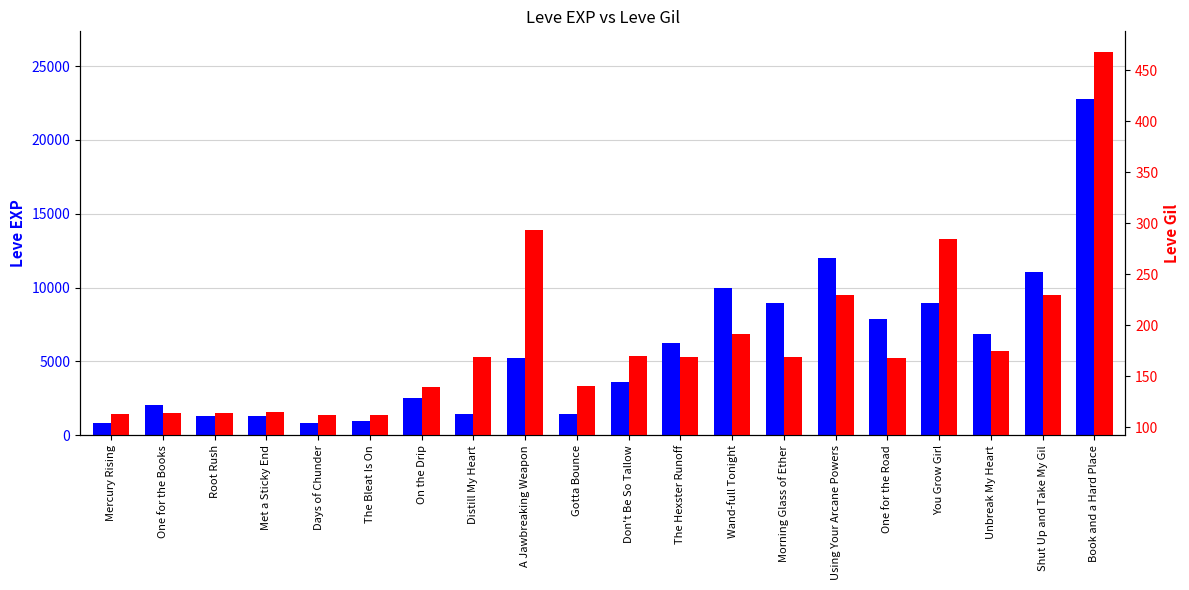

Reading left to right, list all the values displayed in this chart.

Leve EXP: Mercury Rising=800	One for the Books=2040	Root Rush=1330	Met a Sticky End=1330	Days of Chunder=800	The Bleat Is On=980	On the Drip=2490	Distill My Heart=1420	A Jawbreaking Weapon=5220	Gotta Bounce=1420	Don't Be So Tallow=3600	The Hexster Runoff=6280	Wand-full Tonight=9990	Morning Glass of Ether=8930	Using Your Arcane Powers=12030	One for the Road=7880	You Grow Girl=8930	Unbreak My Heart=6880	Shut Up and Take My Gil=11040	Book and a Hard Place=22790
Leve Gil: Mercury Rising=113	One for the Books=114	Root Rush=114	Met a Sticky End=115	Days of Chunder=112	The Bleat Is On=112	On the Drip=139	Distill My Heart=169	A Jawbreaking Weapon=293	Gotta Bounce=140	Don't Be So Tallow=170	The Hexster Runoff=169	Wand-full Tonight=191	Morning Glass of Ether=169	Using Your Arcane Powers=230	One for the Road=168	You Grow Girl=284	Unbreak My Heart=175	Shut Up and Take My Gil=230	Book and a Hard Place=468